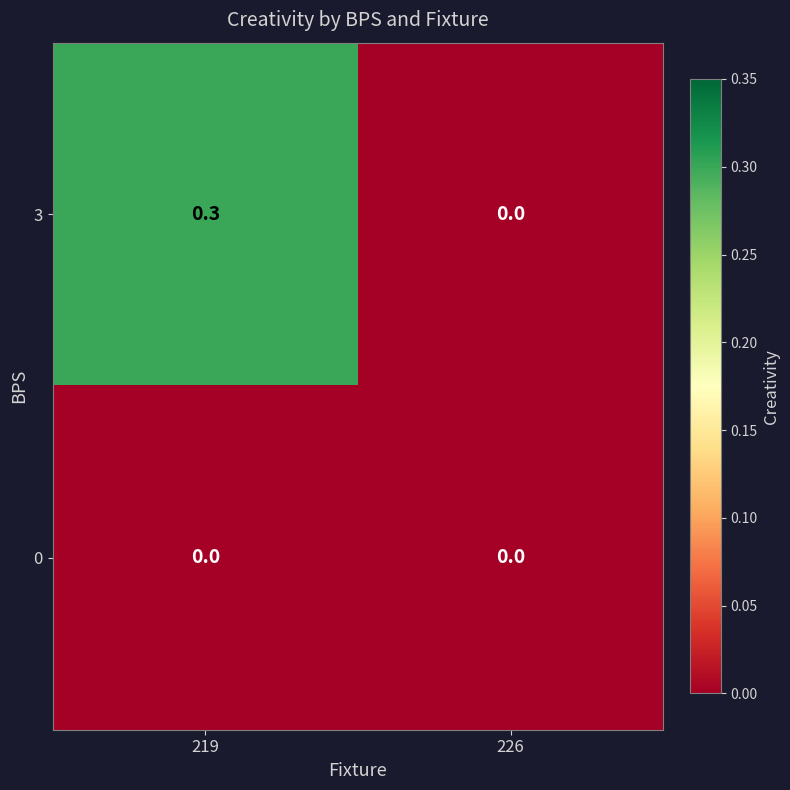

Between 219 and 226, which series saw the biggest shift?

3